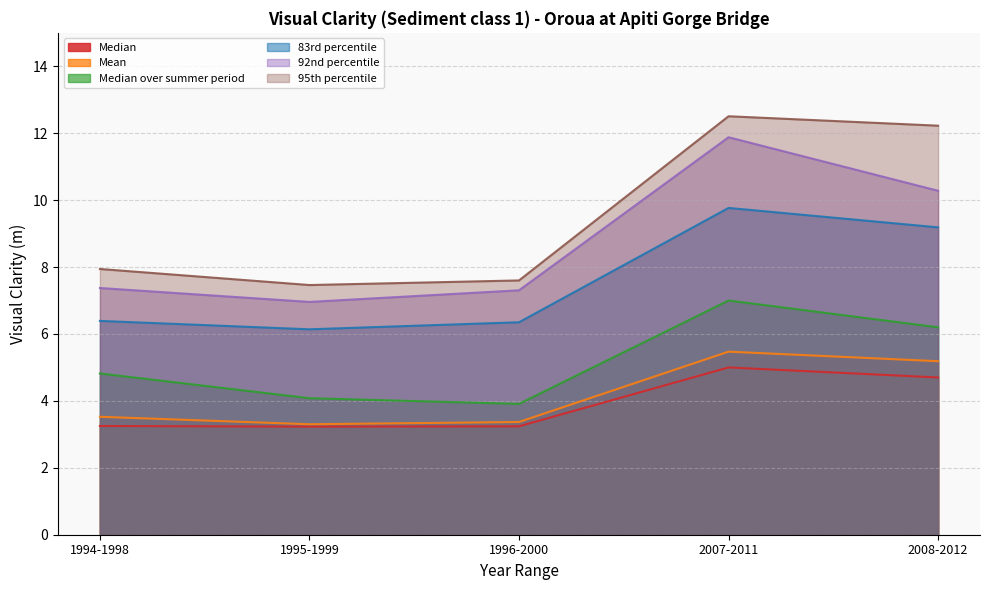

What position from the left is 2008-2012?

5